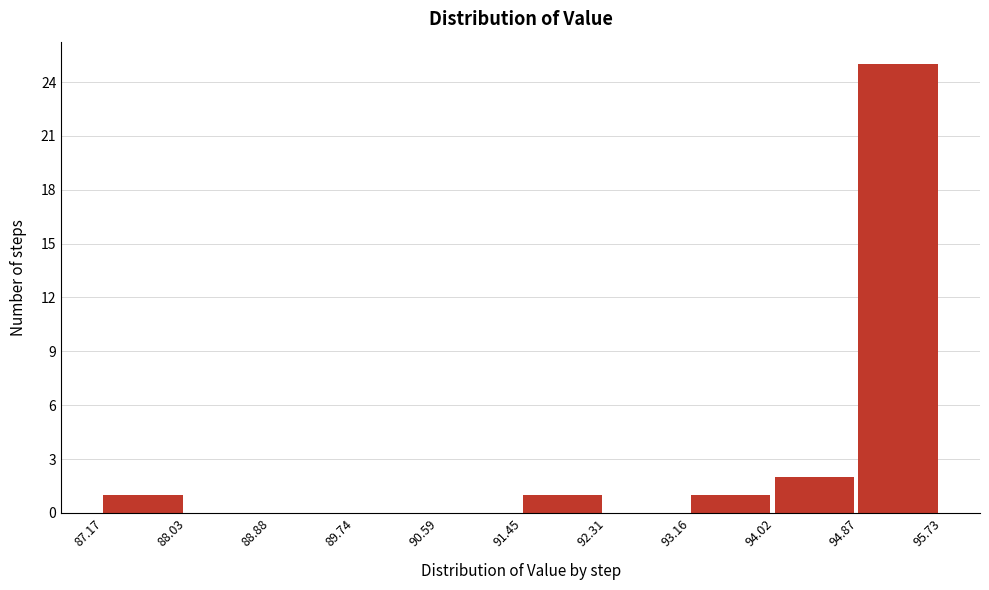

How tall is the bar that spans 87.17 to 88.03 on the x-axis? The values are not printed on the chart, so give them approximately, as read against the axis.

1